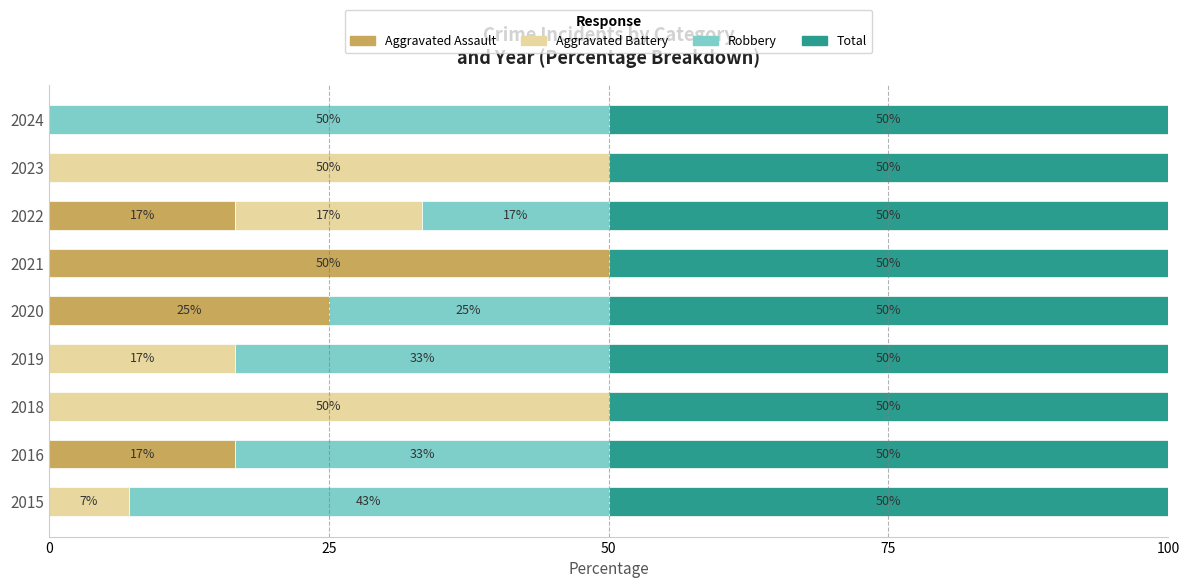

What is the total value across all series at 2015?

100.0